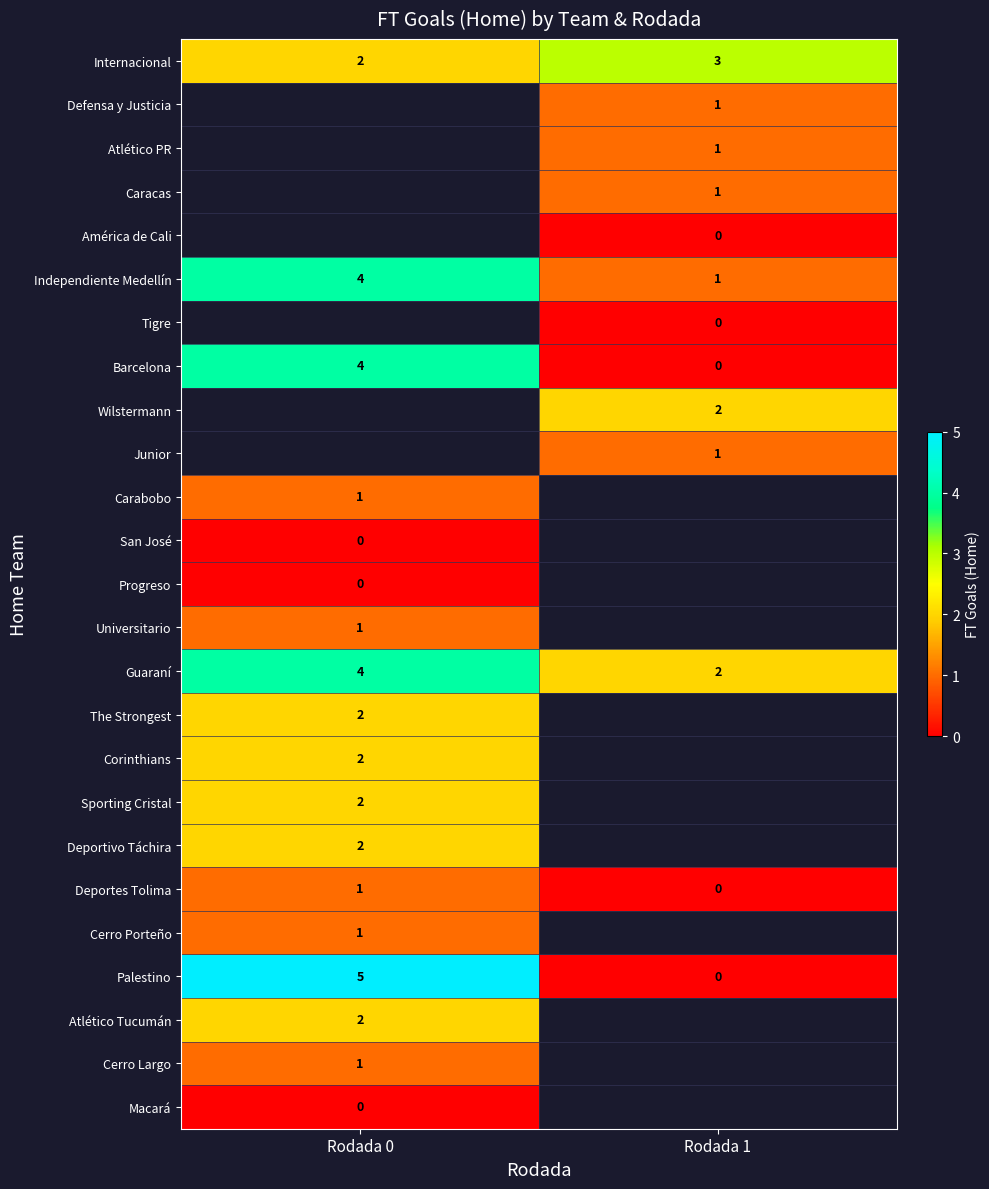

How many data points does each series have?

2